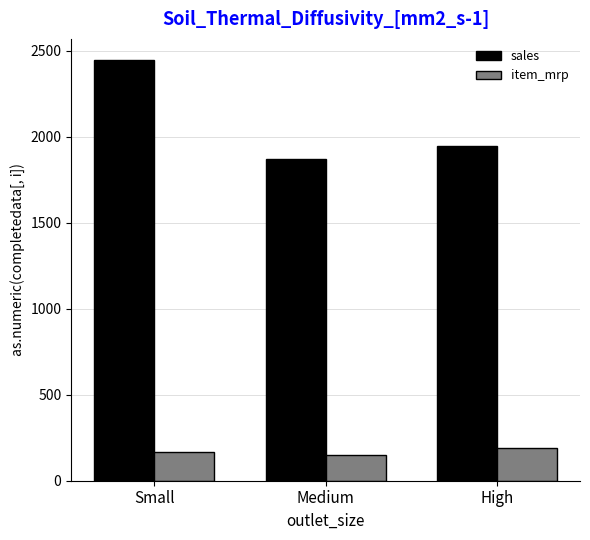

What is the minimum value shown in the chart?

151.3